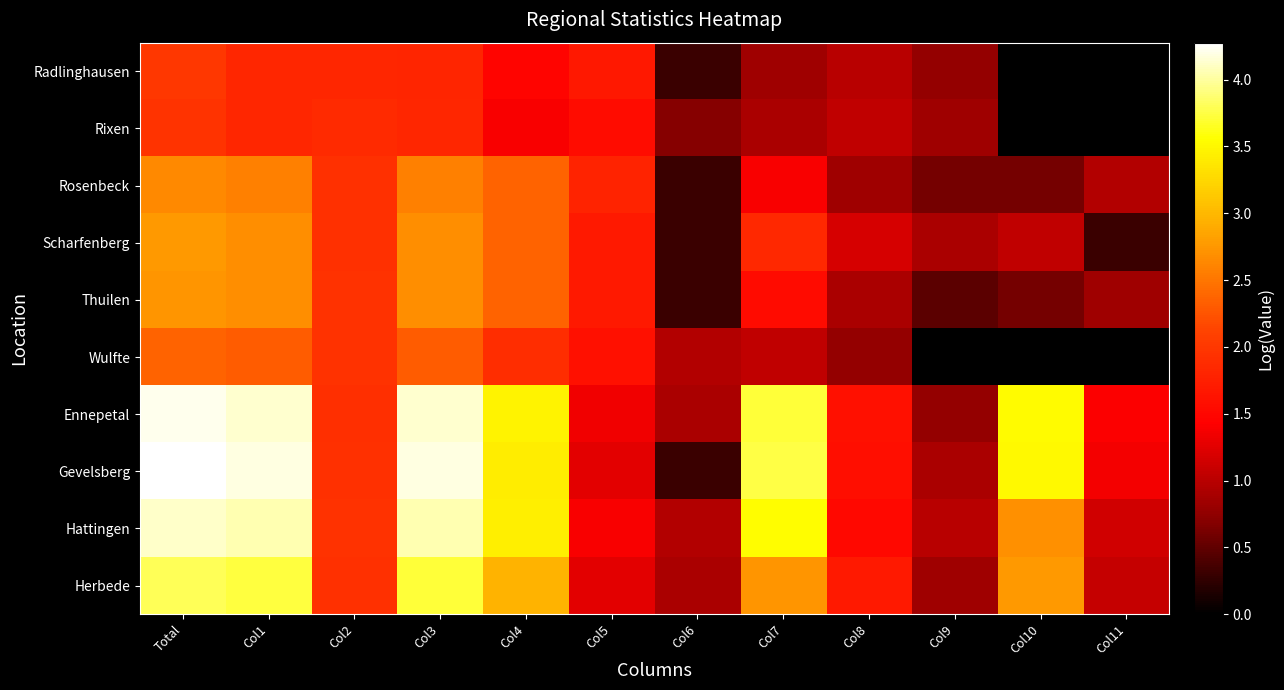

Which has a higher value, Total or Col8?

Total